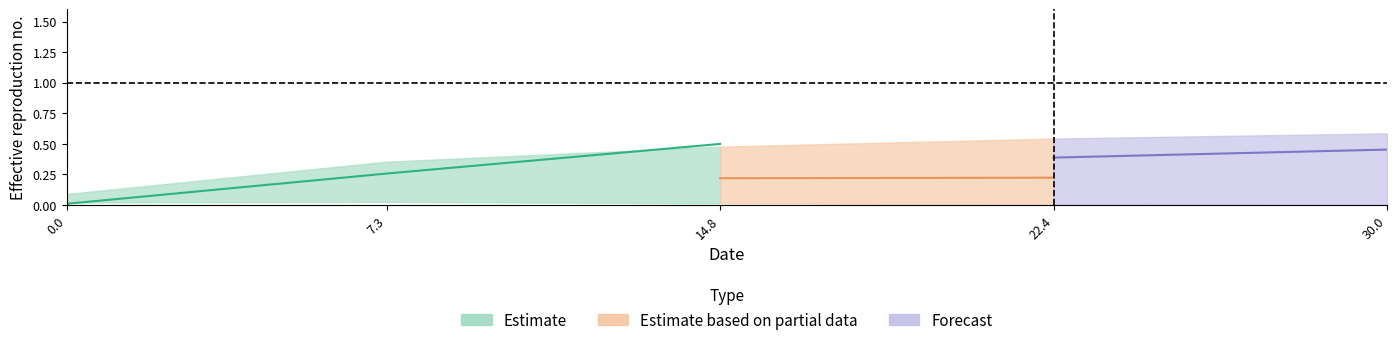

What is the difference between the highest and lowest values at 14.84848484848485?

0.5